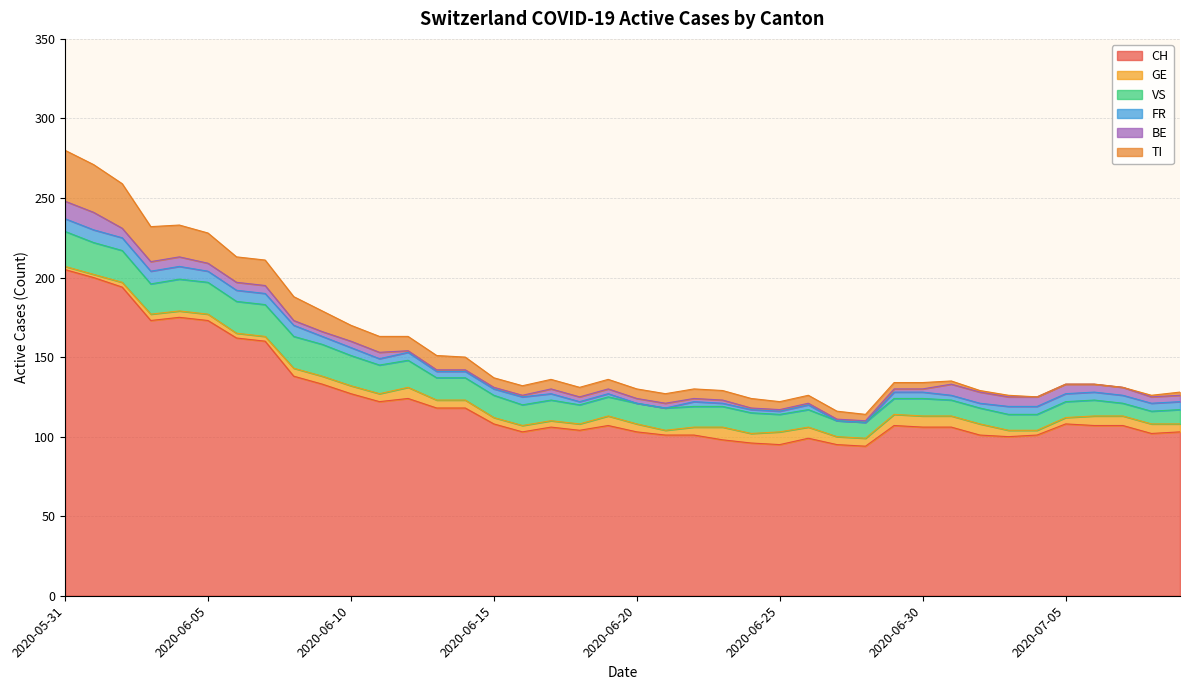

Where is the first local maximum for GE?

2020-06-12